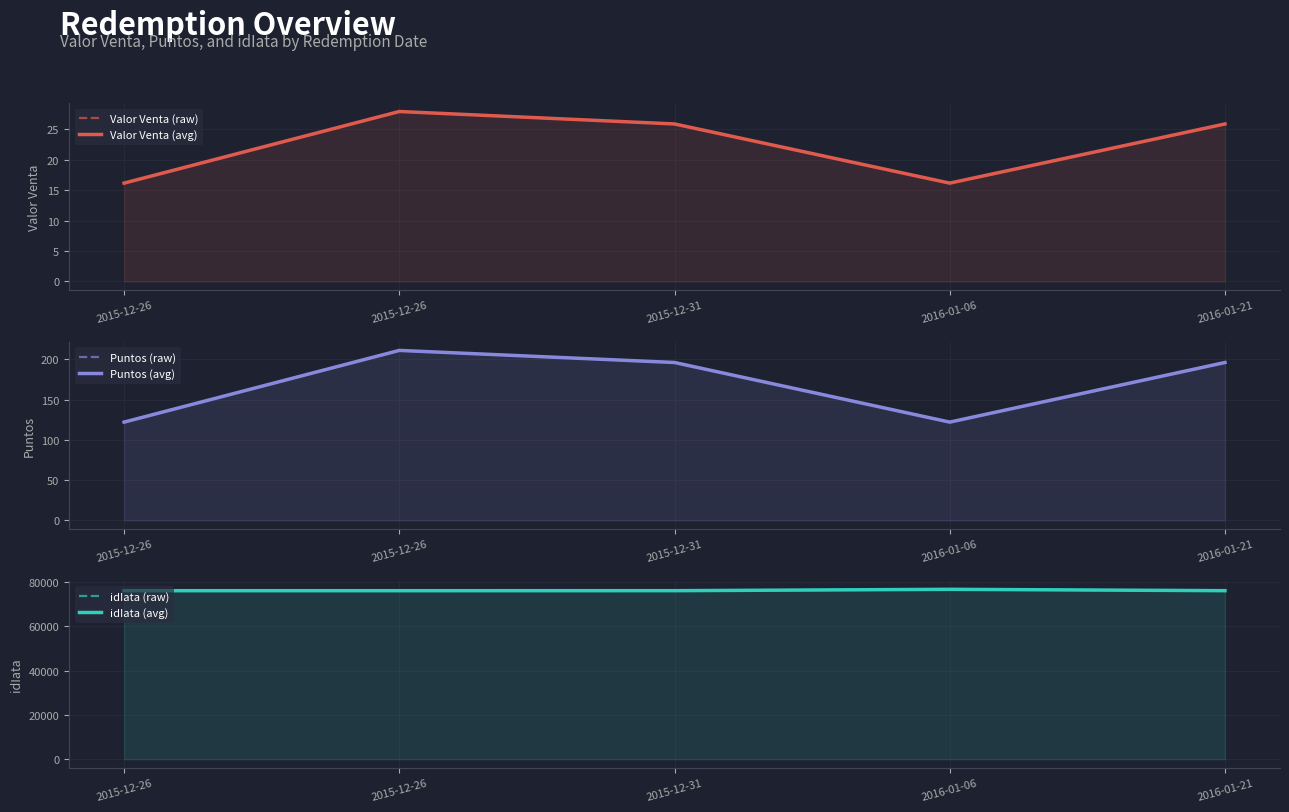

What is the difference between the maximum and minimum values in the Puntos (avg) series?

89.0